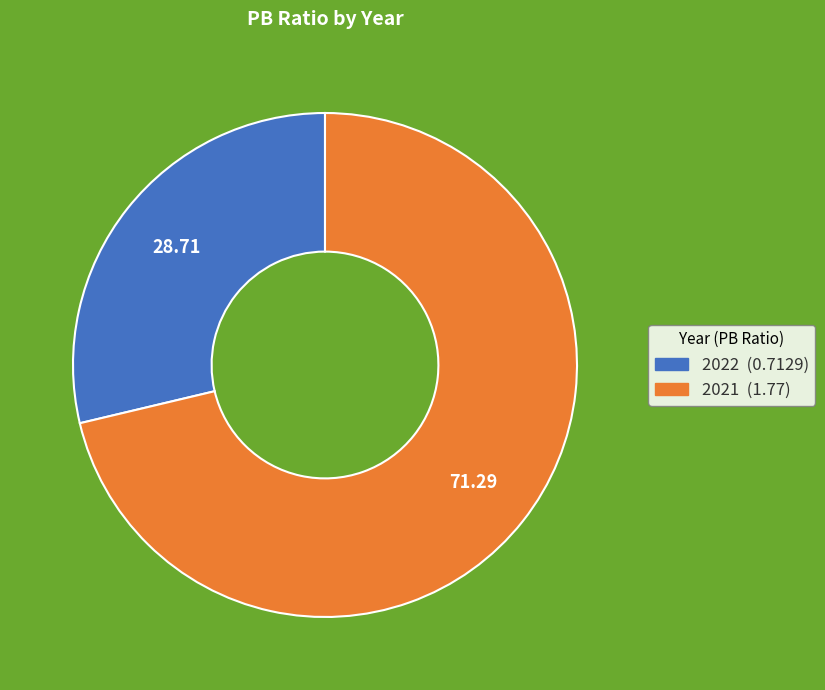

How many slices are in this pie chart?

2